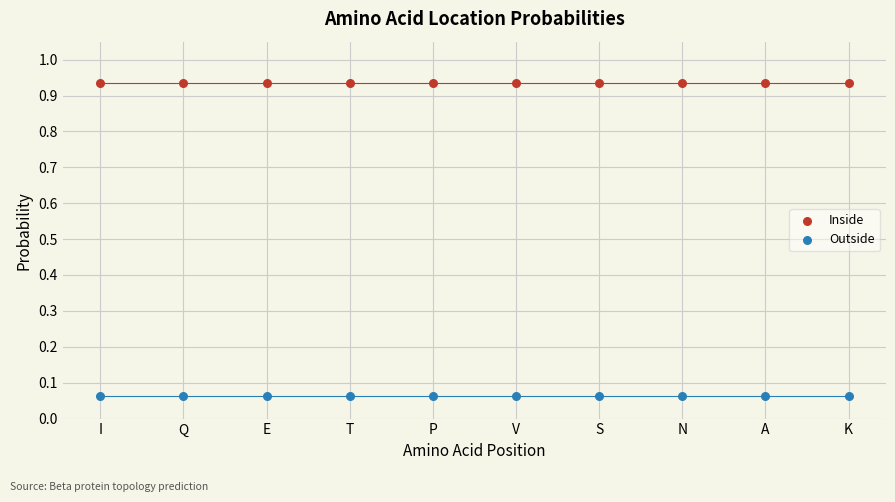

Which series reaches the minimum Y coordinate?

Outside